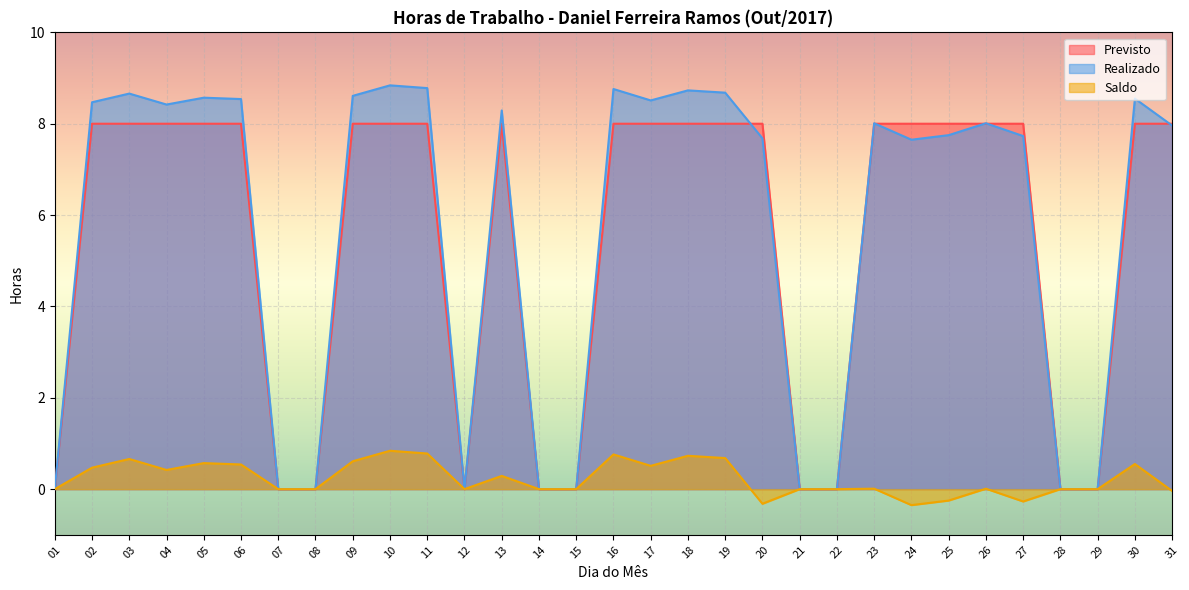

The Realizado series shows 12.8 at 09. True or false?

False